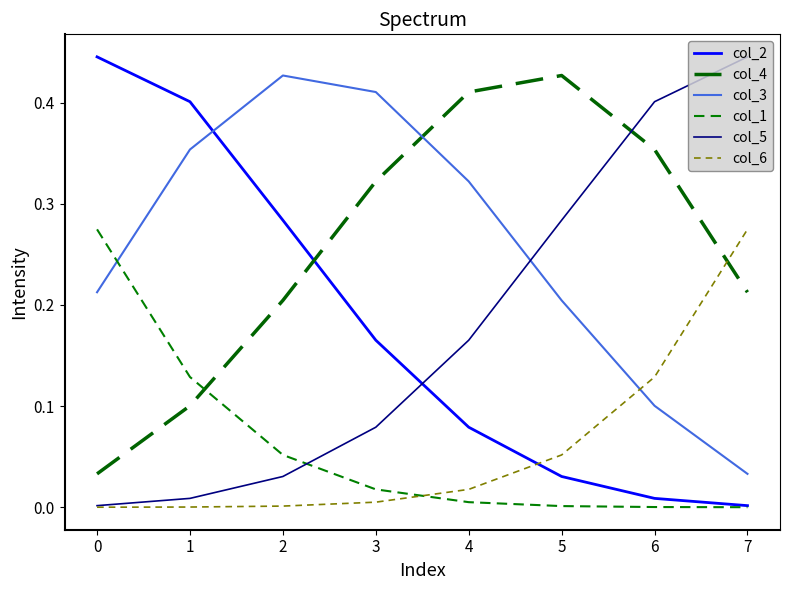

How many lines are shown in the chart?

6